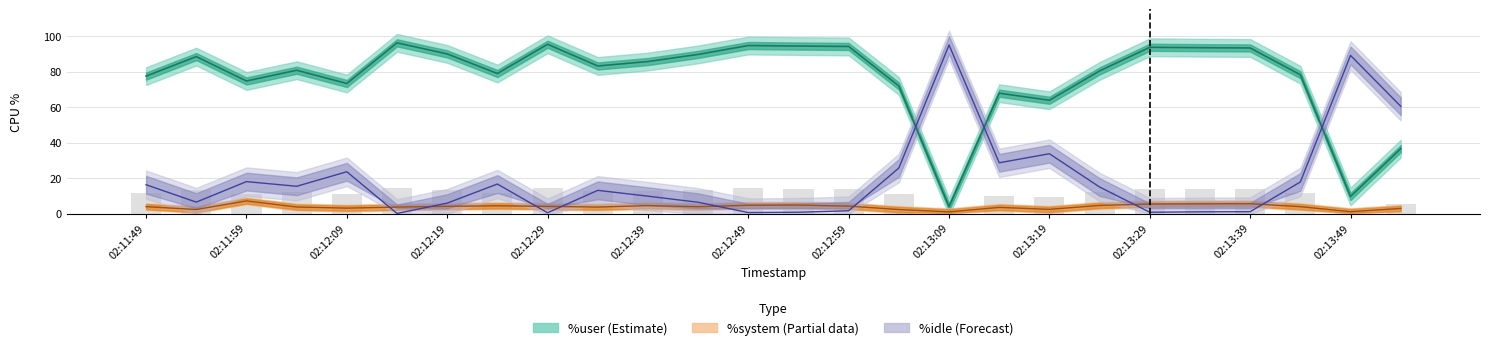

Which series has the widest spread of values?

%idle